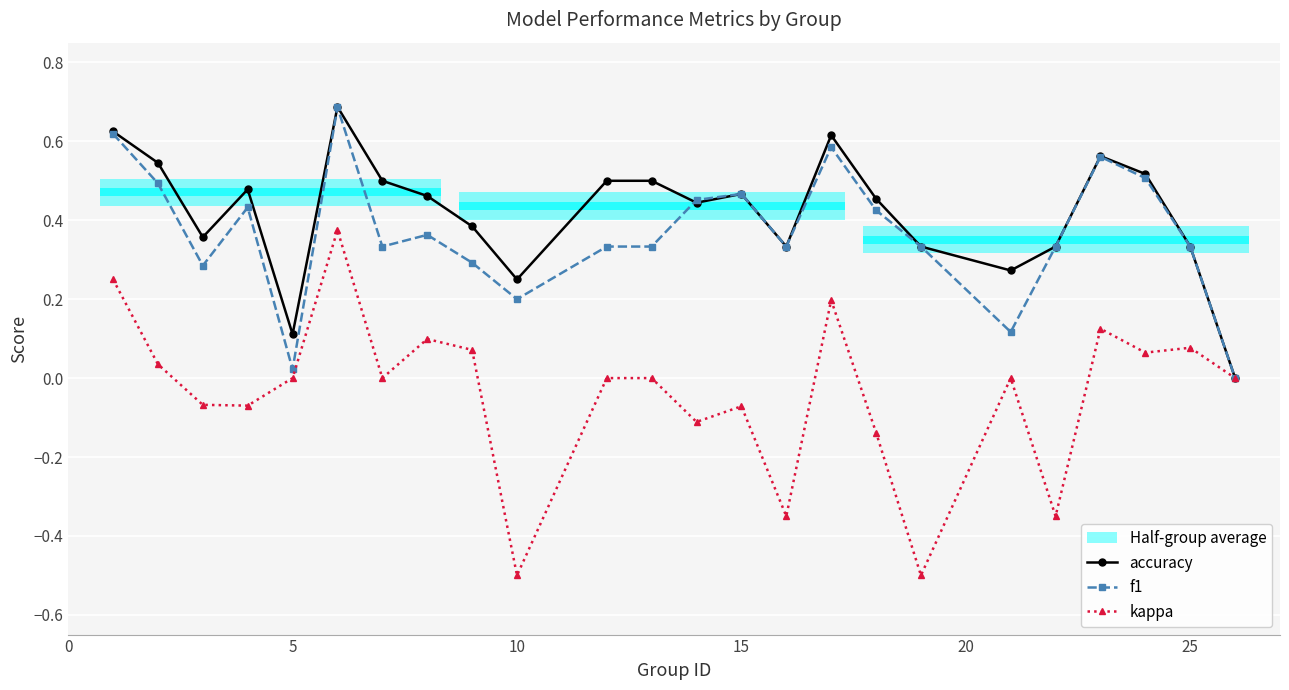

What is the maximum value shown in the chart?

0.7